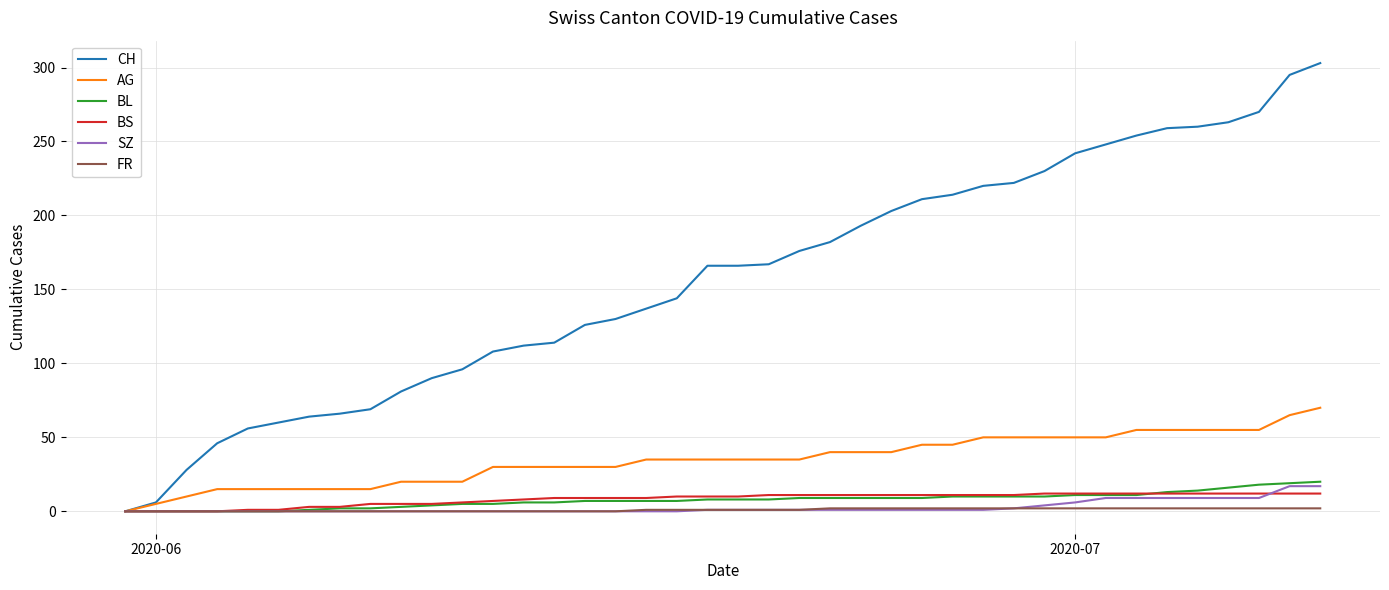

Which series has the largest range (max minus min)?

CH